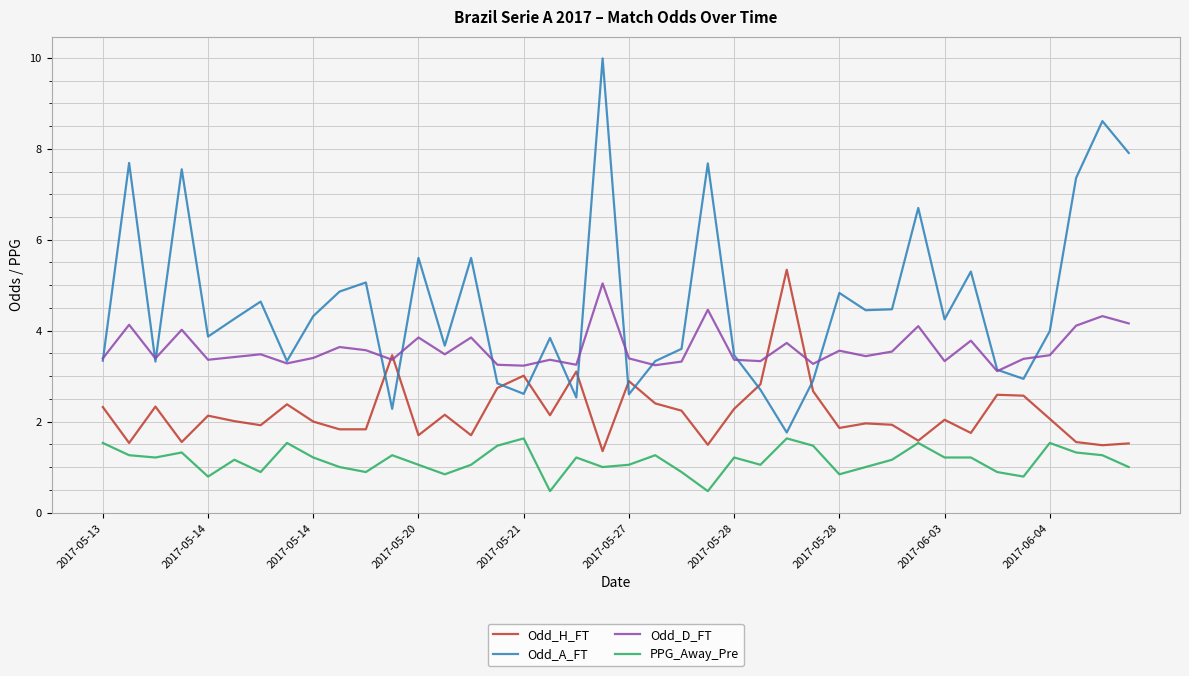

How many interior local peaks does the Odd_A_FT series have?

13